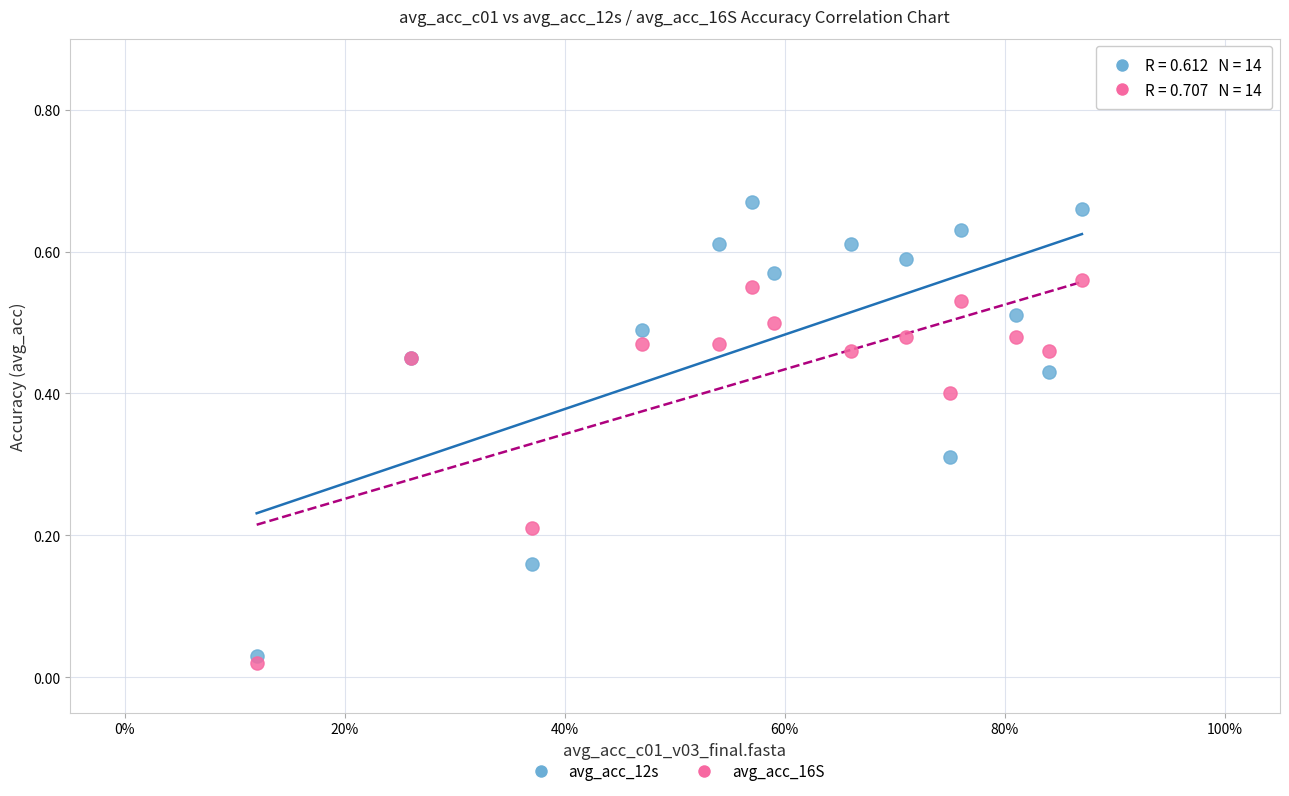

What are all the series names shown in the legend?

avg_acc_12s, avg_acc_16S